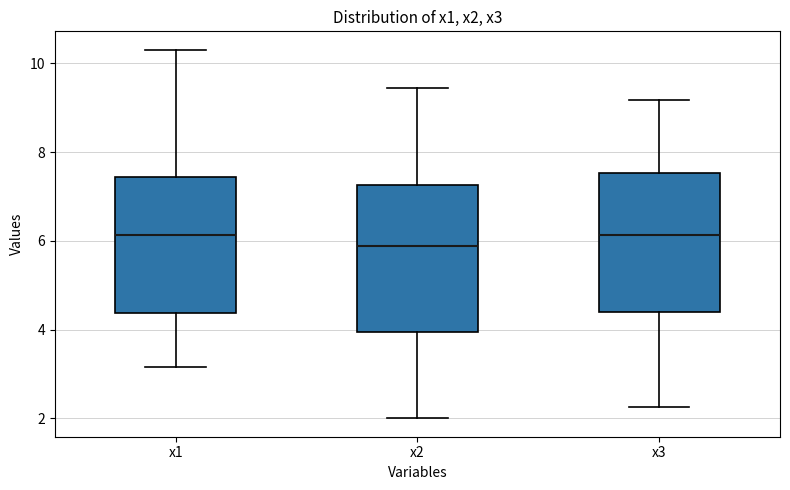

Which box has the lowest median line?

x2